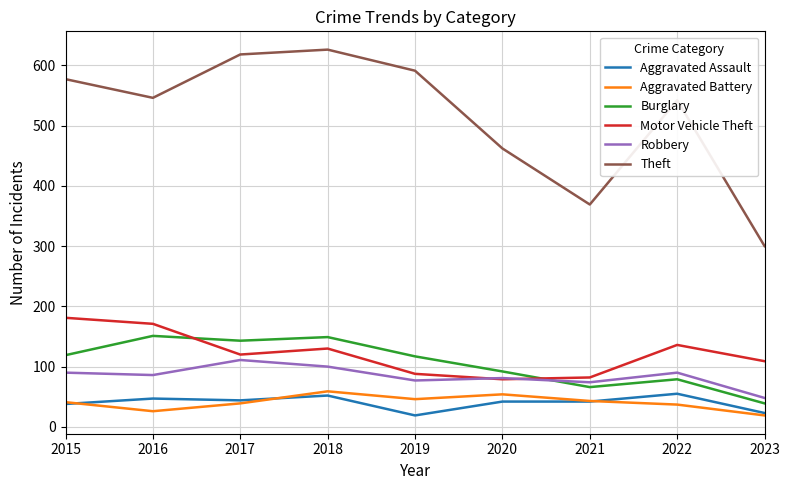

What is the difference between the Motor Vehicle Theft values at 2016 and 2018?

41